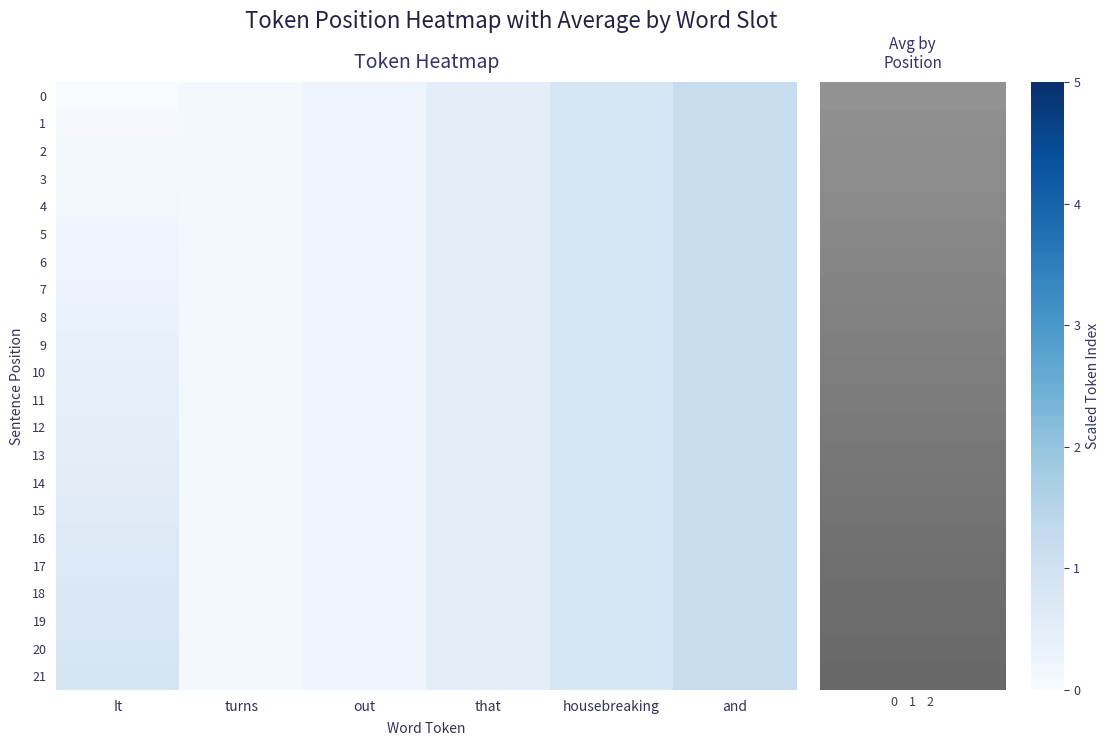

What is the total value across all series at and?

26.2